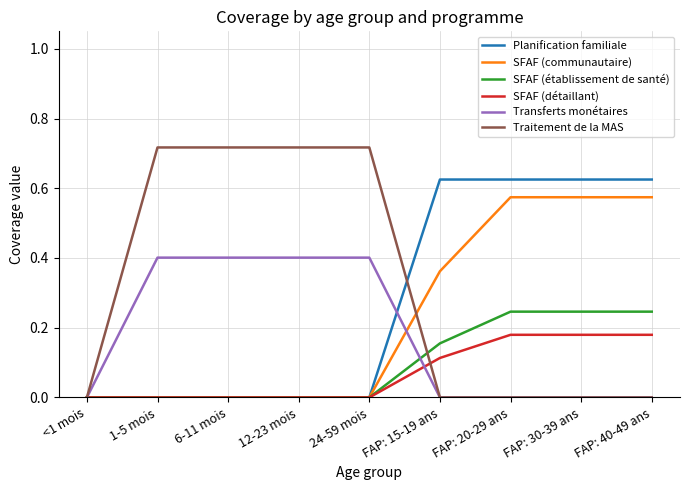

Rank the series by their maximum value, from highest to lowest.

Traitement de la MAS, Planification familiale, SFAF (communautaire), Transferts monétaires, SFAF (établissement de santé), SFAF (détaillant)